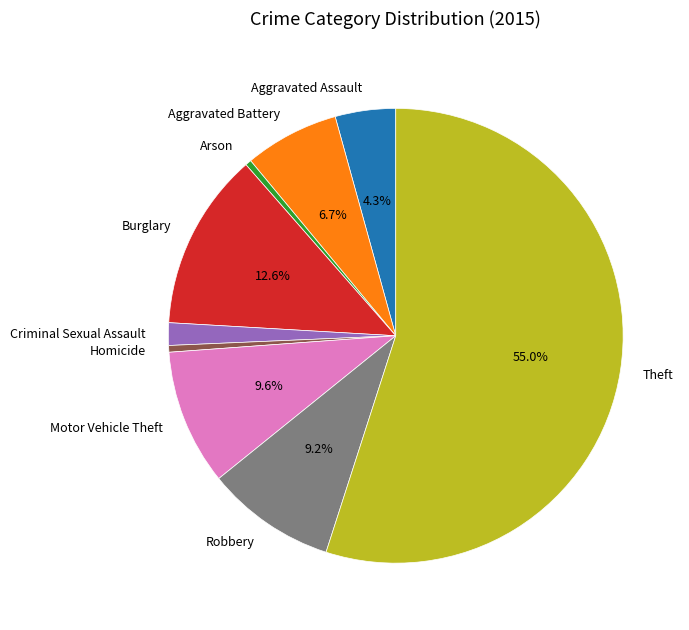

Which category accounts for the majority?

Theft